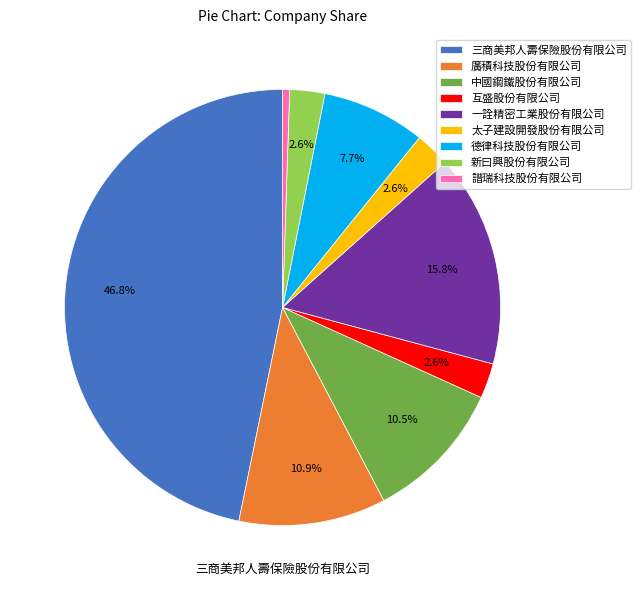

Between 廣積科技股份有限公司 and 譜瑞科技股份有限公司, which is larger?

廣積科技股份有限公司